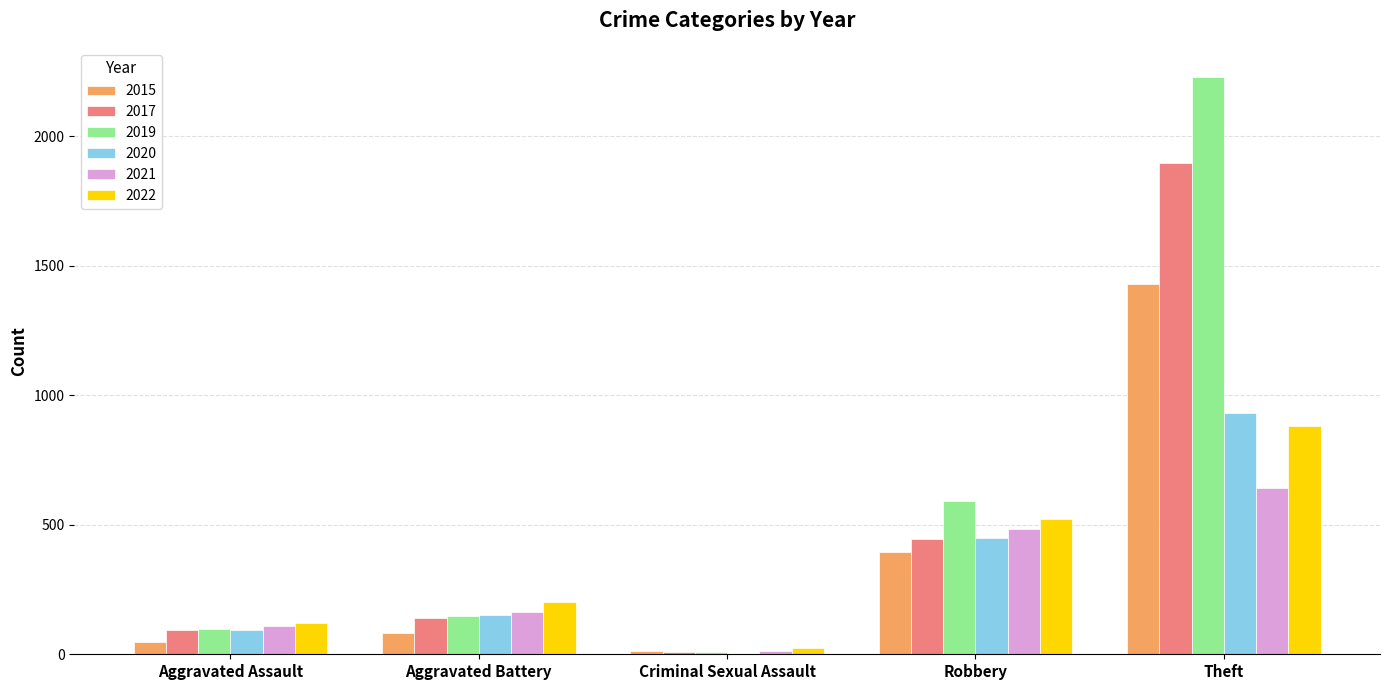

Which series has the largest total across all categories?

2019